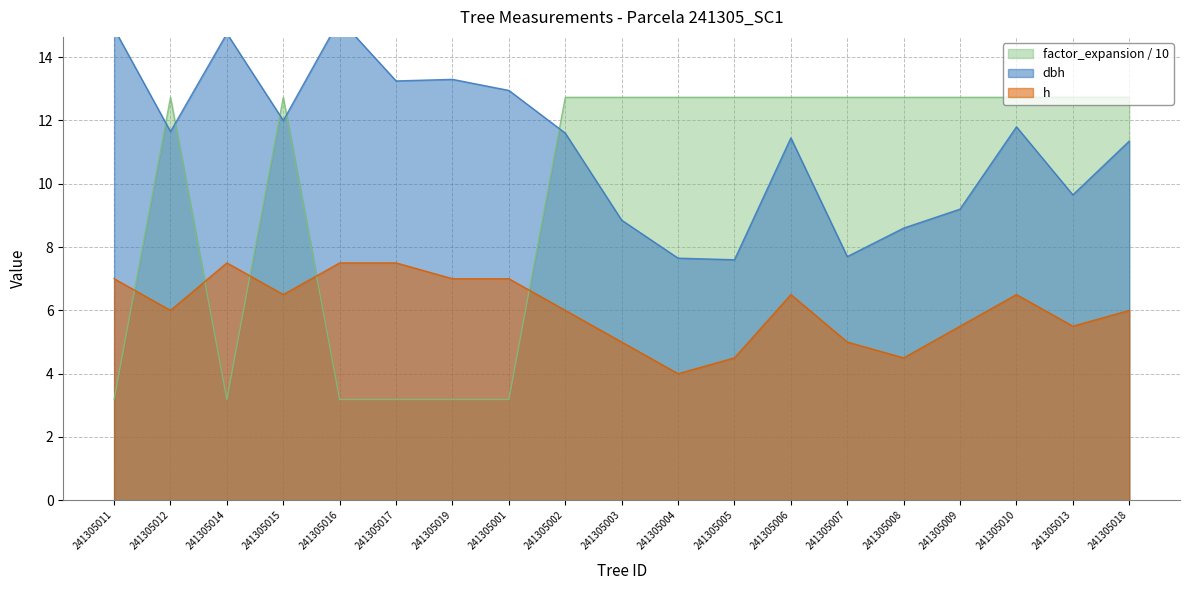

Reading right to left, transcribe all the data shown in this chart.

dbh: 241305018=11.3	241305013=9.7	241305010=11.8	241305009=9.2	241305008=8.6	241305007=7.7	241305006=11.4	241305005=7.6	241305004=7.7	241305003=8.8	241305002=11.6	241305001=12.9	241305019=13.3	241305017=13.2	241305016=15.2	241305015=12.0	241305014=14.8	241305012=11.7	241305011=14.9
h: 241305018=6.0	241305013=5.5	241305010=6.5	241305009=5.5	241305008=4.5	241305007=5.0	241305006=6.5	241305005=4.5	241305004=4.0	241305003=5.0	241305002=6.0	241305001=7.0	241305019=7.0	241305017=7.5	241305016=7.5	241305015=6.5	241305014=7.5	241305012=6.0	241305011=7.0
factor_expansion: 241305018=12.7	241305013=12.7	241305010=12.7	241305009=12.7	241305008=12.7	241305007=12.7	241305006=12.7	241305005=12.7	241305004=12.7	241305003=12.7	241305002=12.7	241305001=3.2	241305019=3.2	241305017=3.2	241305016=3.2	241305015=12.7	241305014=3.2	241305012=12.7	241305011=3.2